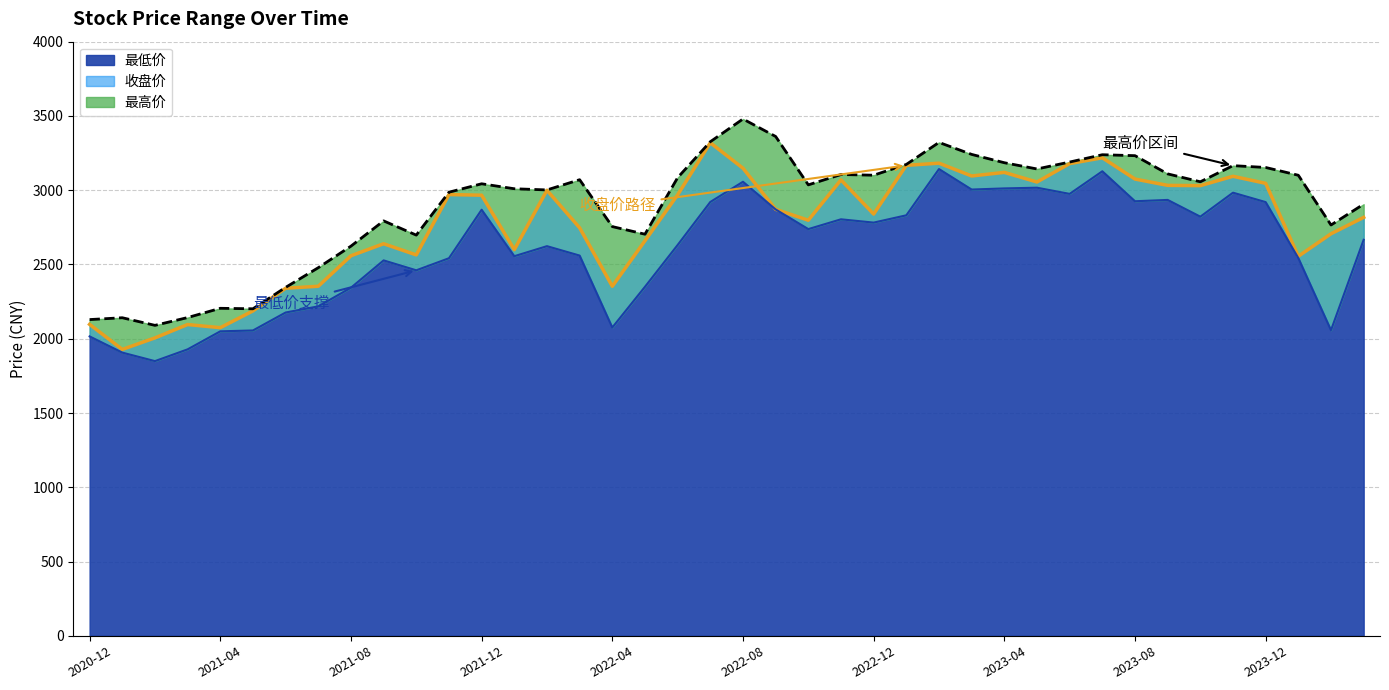

At which category does the chart reach its minimum across all series?

2021-02